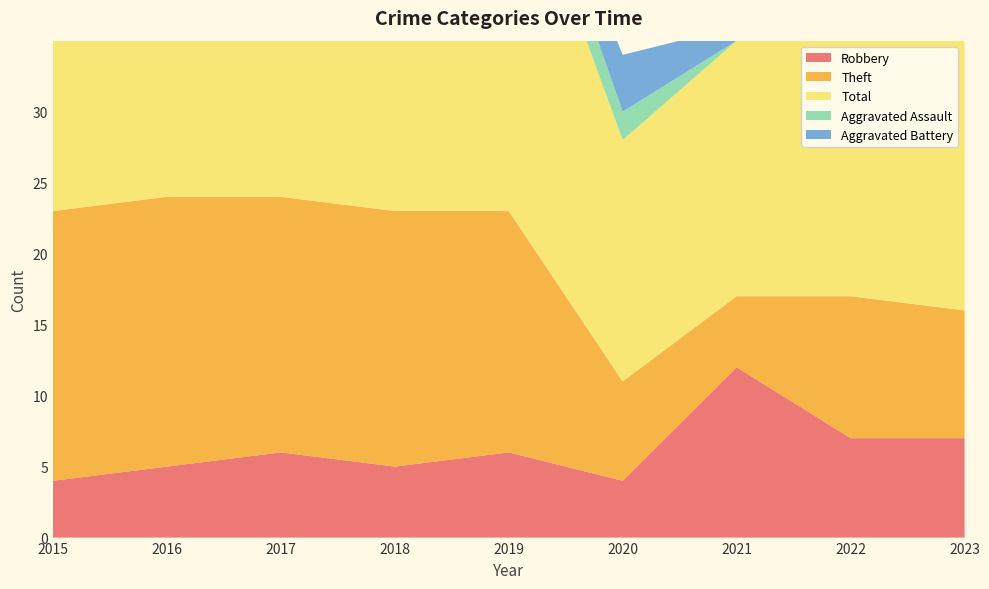

Reading left to right, list all the values displayed in this chart.

Robbery: 4	5	6	5	6	4	12	7	7
Theft: 19	19	18	18	17	7	5	10	9
Total: 23	25	26	24	27	17	18	22	20
Aggravated Assault: 0	1	2	0	3	2	0	2	1
Aggravated Battery: 0	0	0	1	1	4	1	3	3